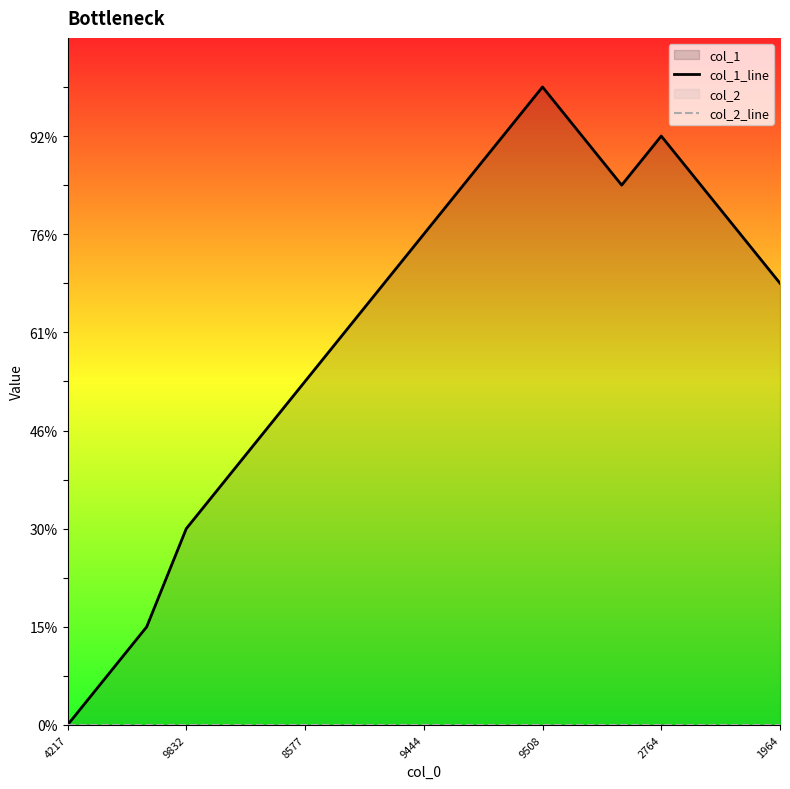

What is the sum of all col_1_line values?

153